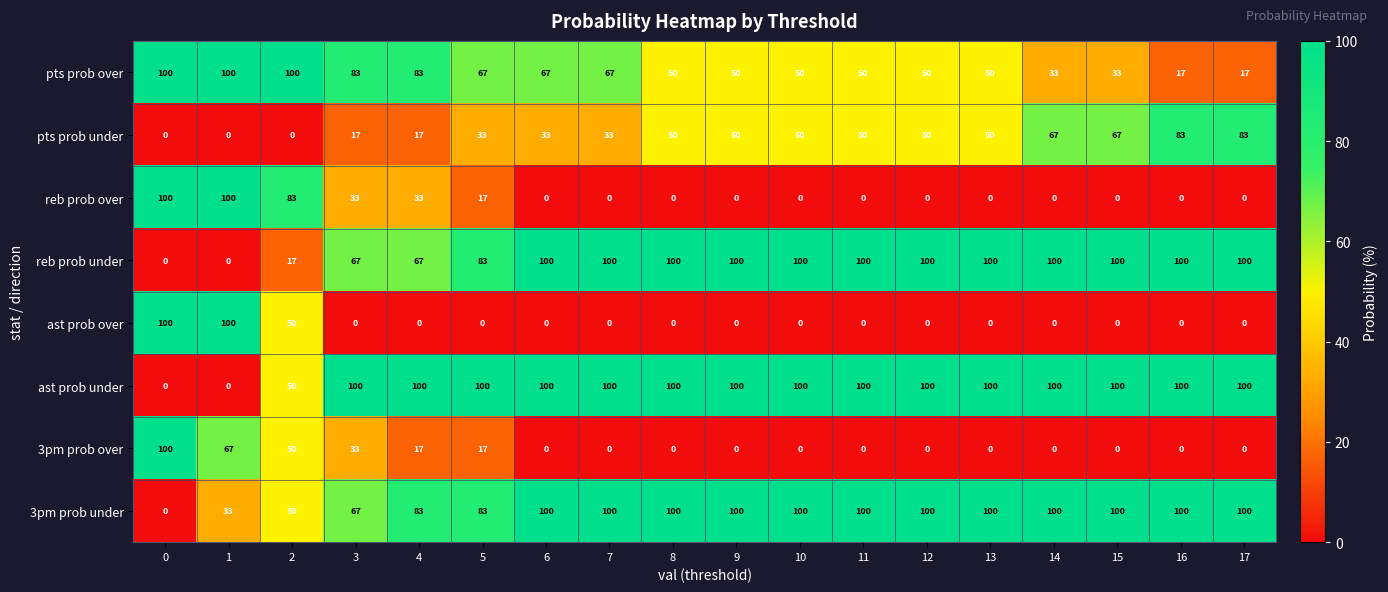

What is the difference between the highest and lowest values at 14?

100